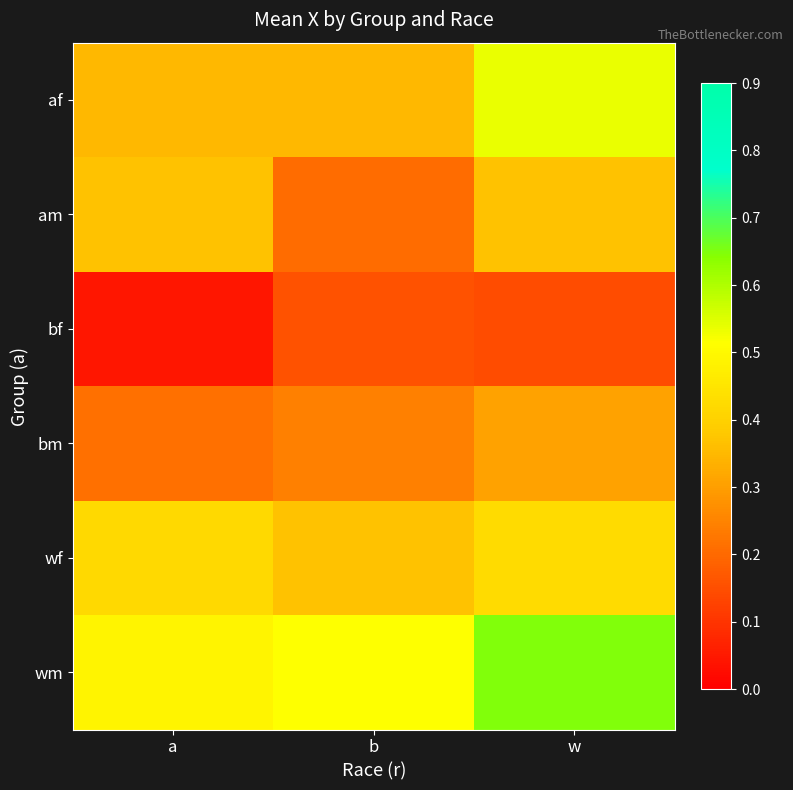

How many series are shown in this chart?

6